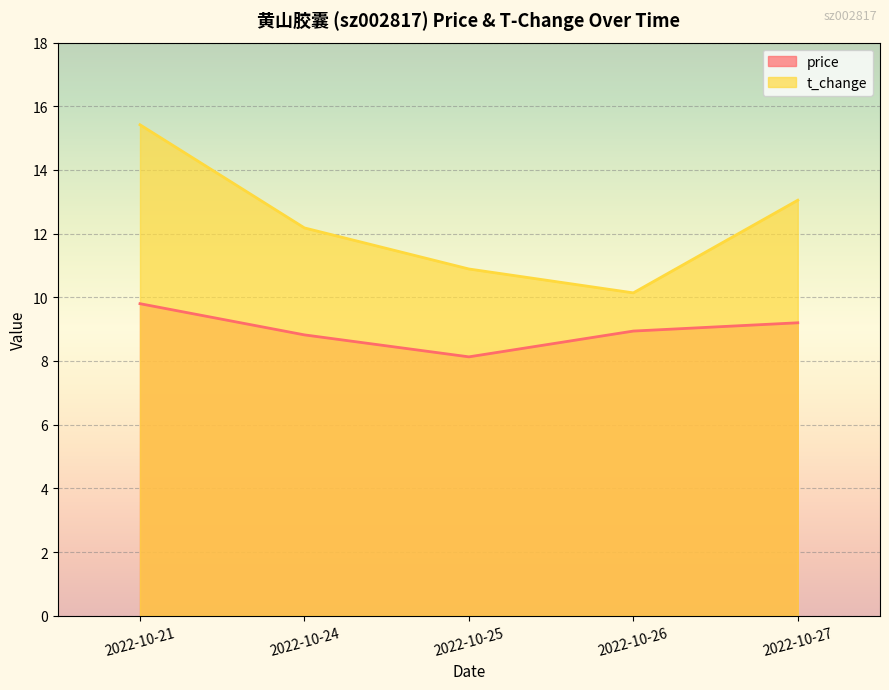

Between 2022-10-21 and 2022-10-25, which series saw the biggest shift?

t_change